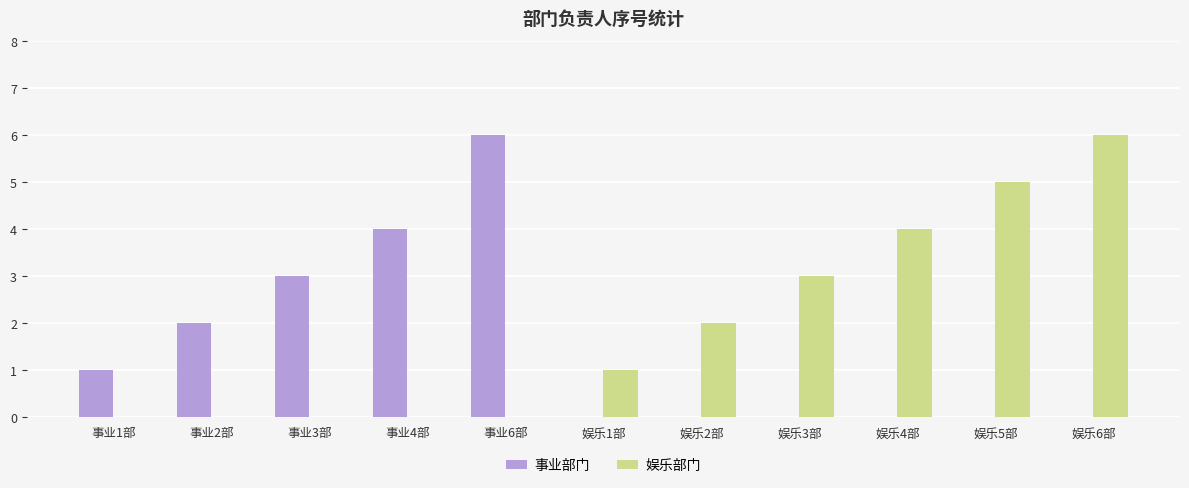

What is the greatest value displayed?

6